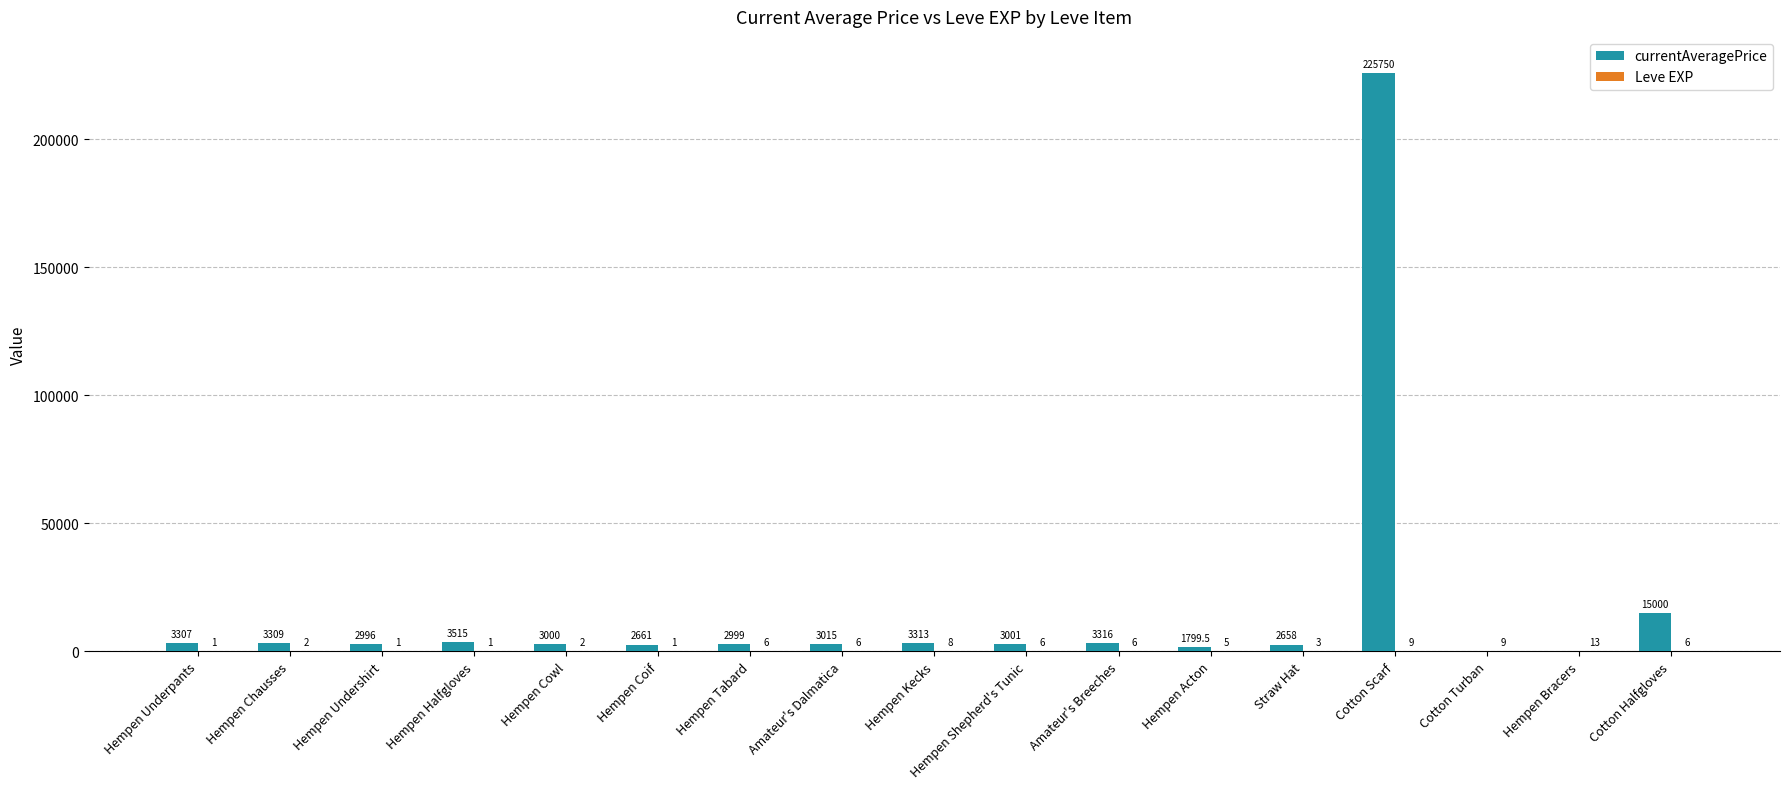

At which category is the sum across all series the highest?

Cotton Scarf